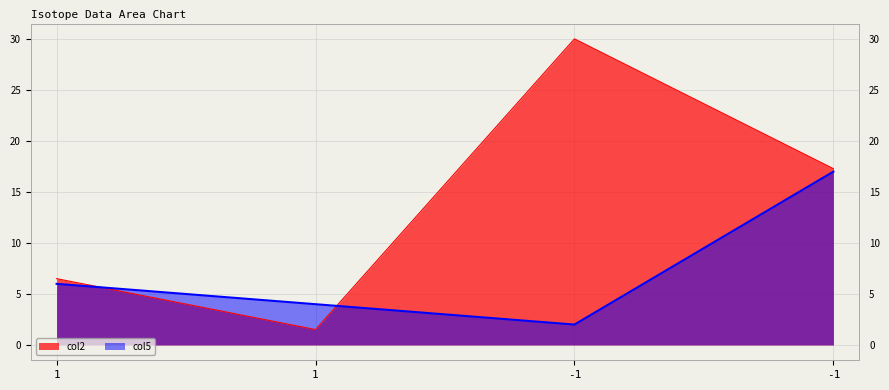

How many times do col2 and col5 cross each other?

2